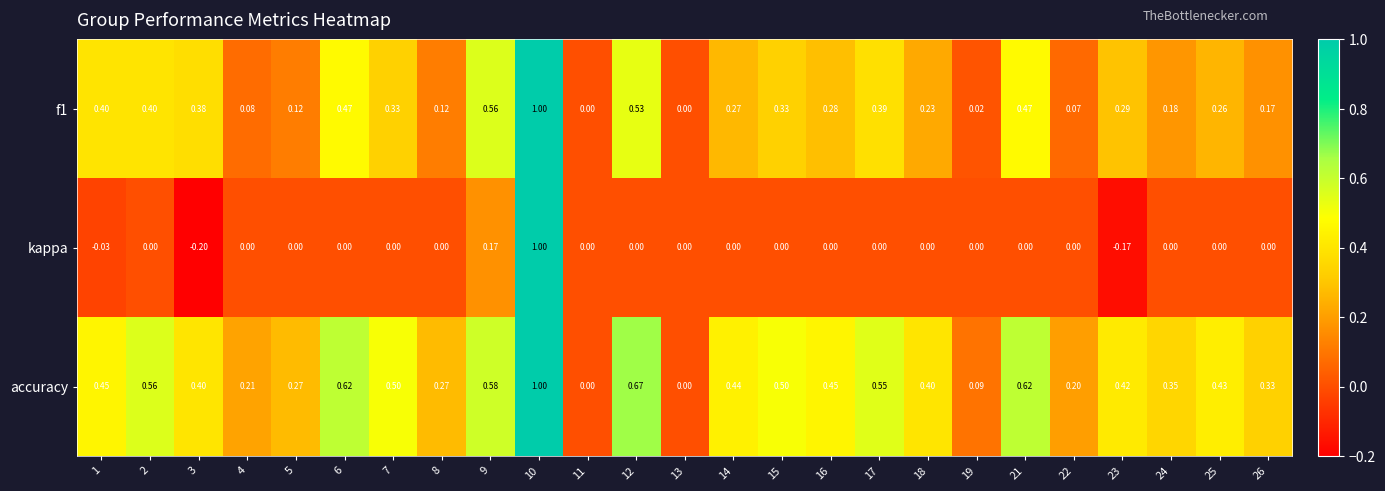

How many categories are shown in the chart?

25